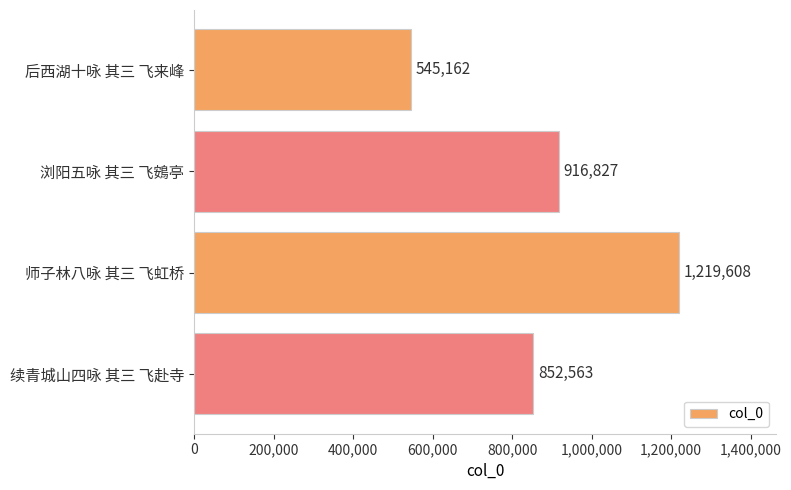

At which label is the value closest to 882385?

续青城山四咏 其三 飞赴寺